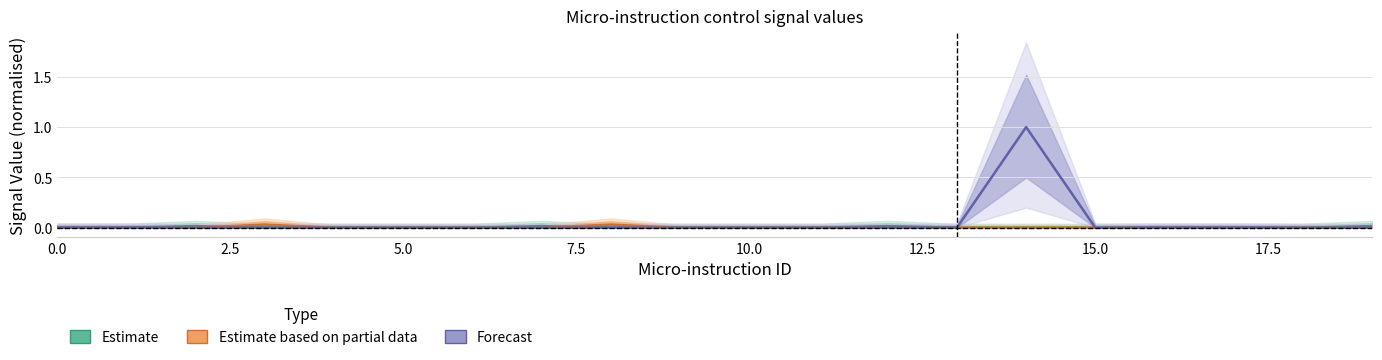

At which category does Forecast reach its first local valley?

13